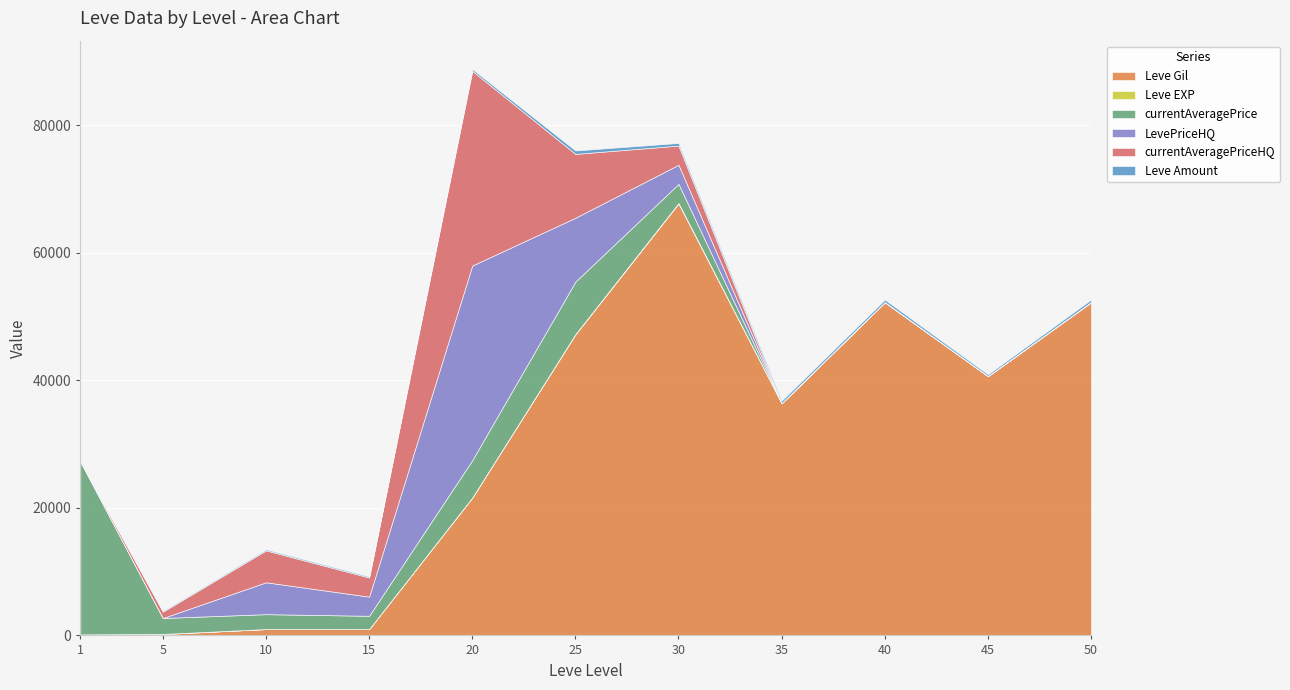

At which category is the sum across all series the highest?

20